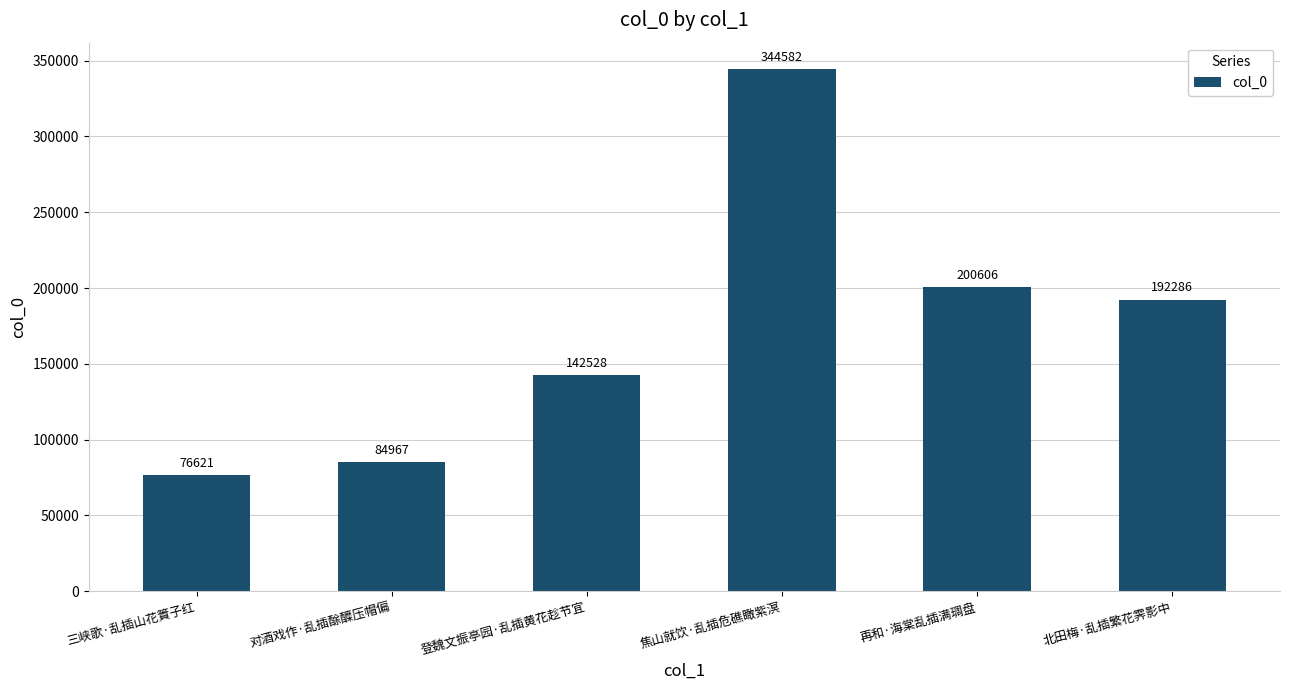

What is the smallest value displayed?

76621